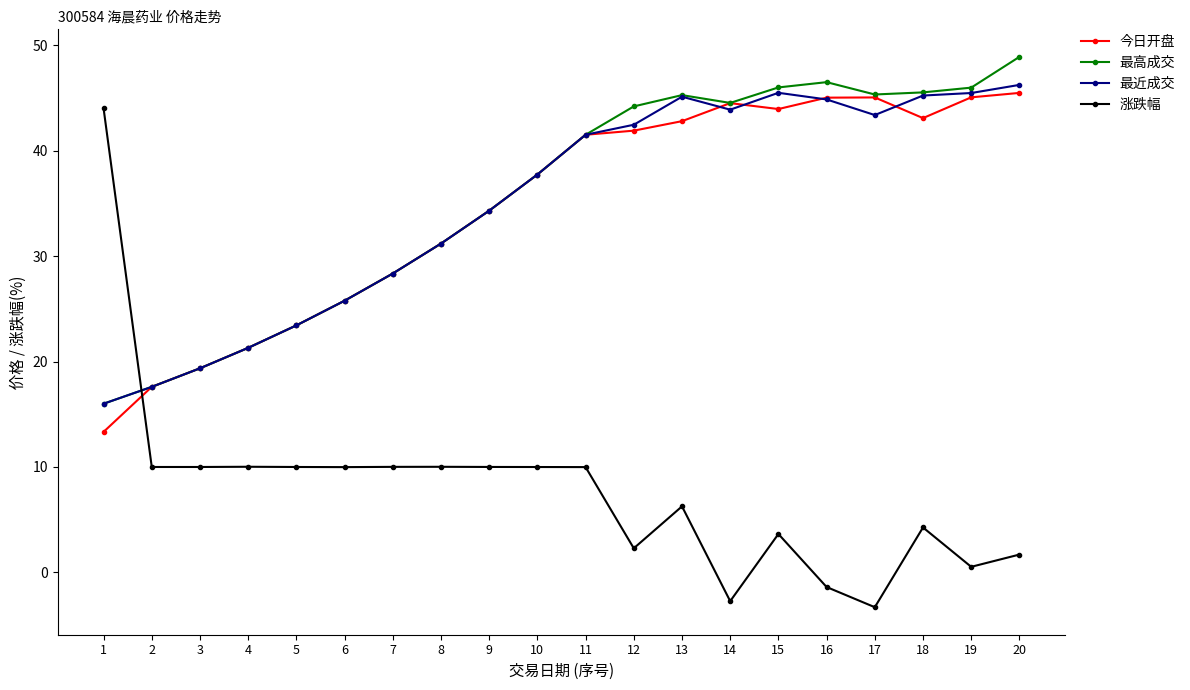

What is the difference between the highest and lowest values at 8?

21.2